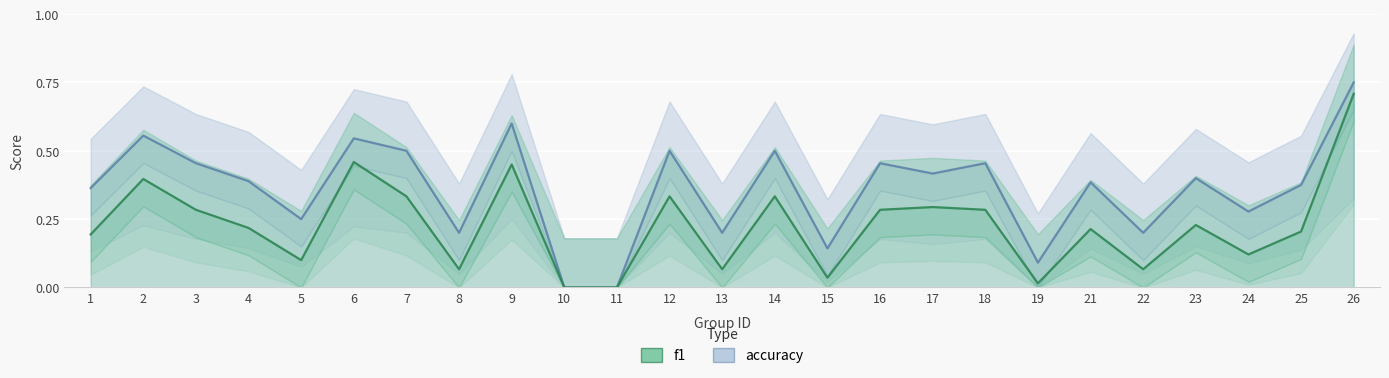

Which series has the widest spread of values?

accuracy